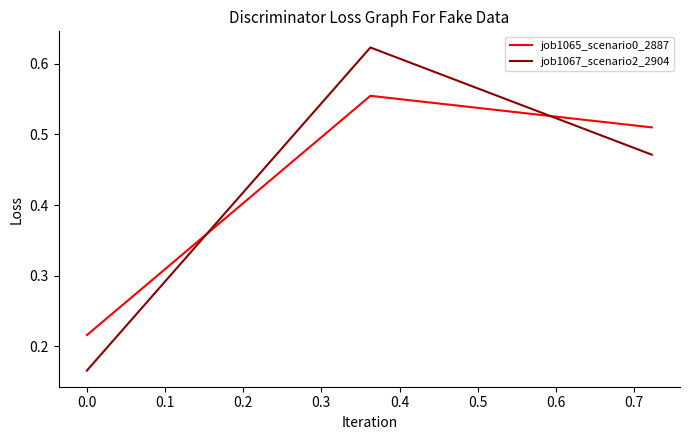

List the series in order of their peak value, highest first.

job1067_scenario2_2904, job1065_scenario0_2887